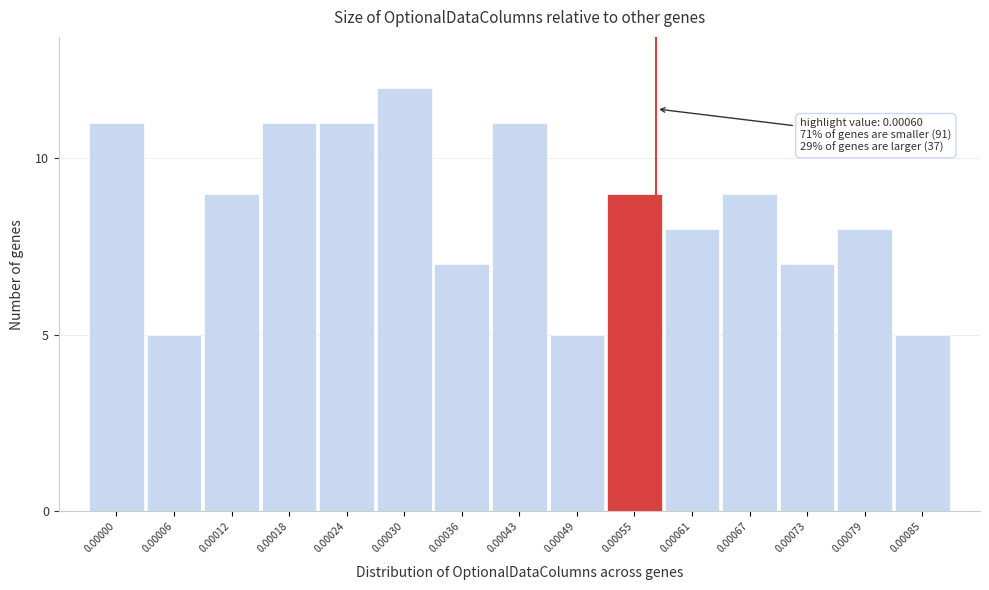

Reading left to right, what are all the values shown in this chart?

11	5	9	11	11	12	7	11	5	9	8	9	7	8	5